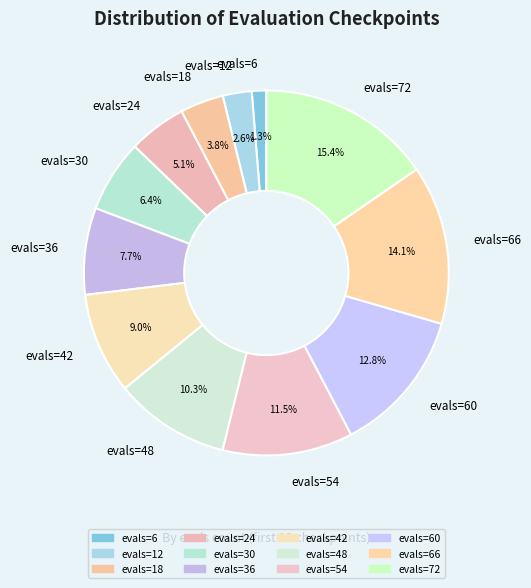

Does evals=12 account for over 50% of the chart?

No